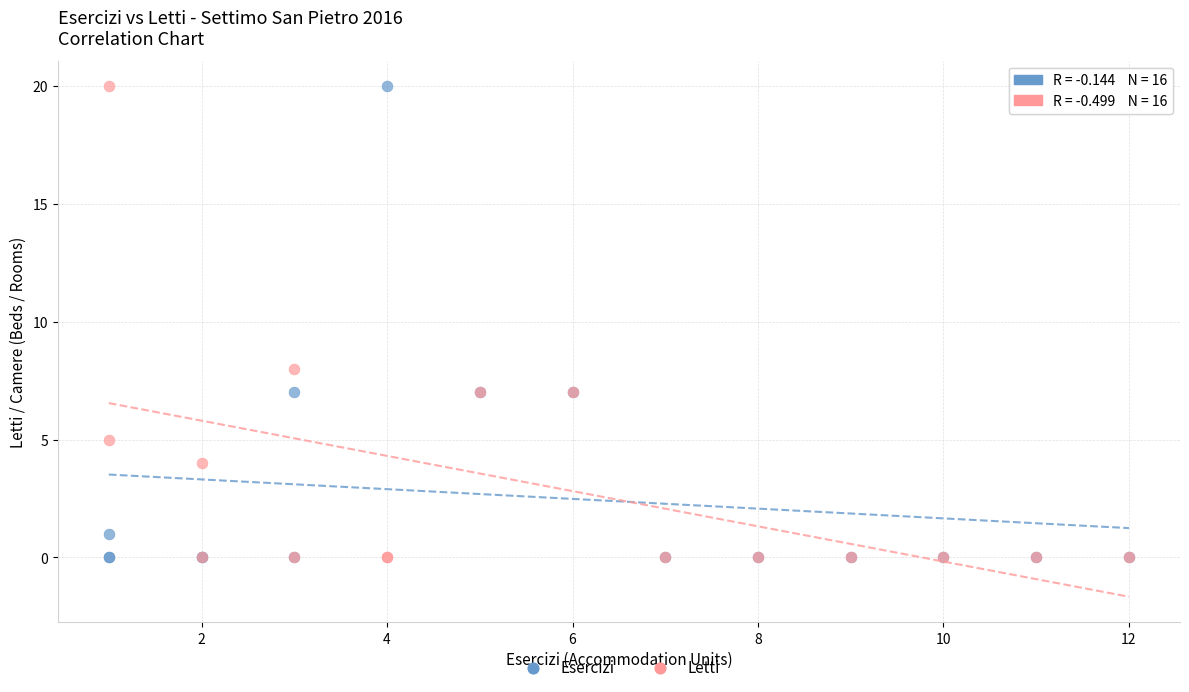

What are all the series names shown in the legend?

Esercizi, Letti